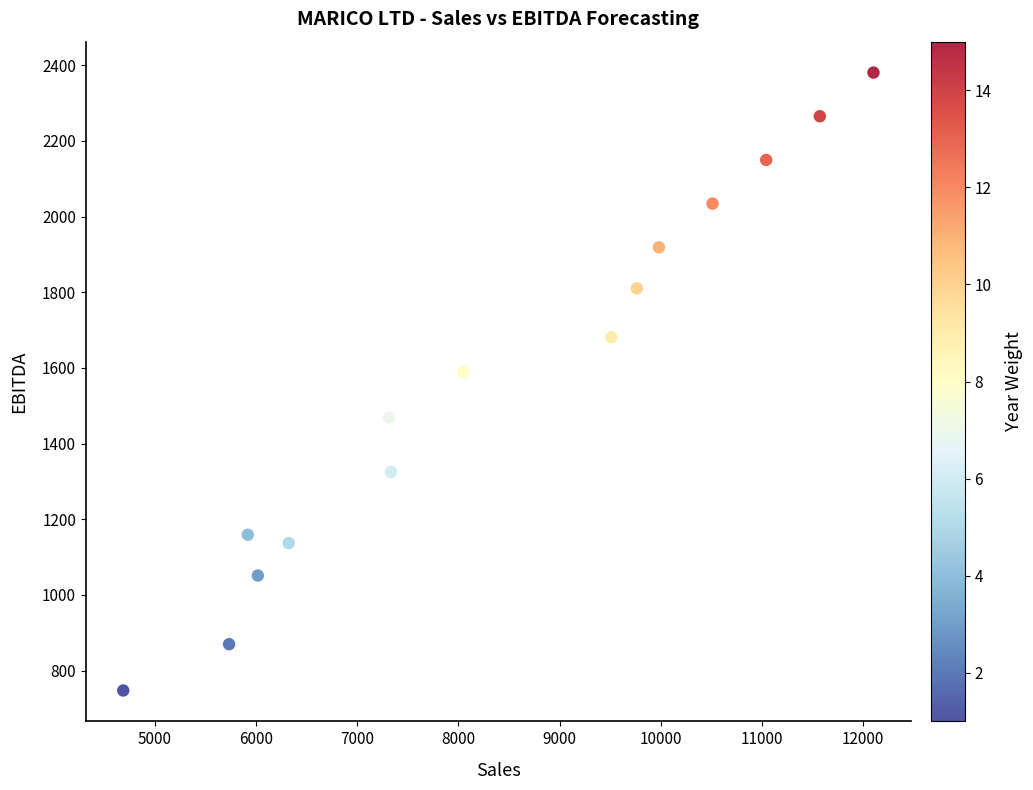

What is the range of X values (max minus min)?

7416.8